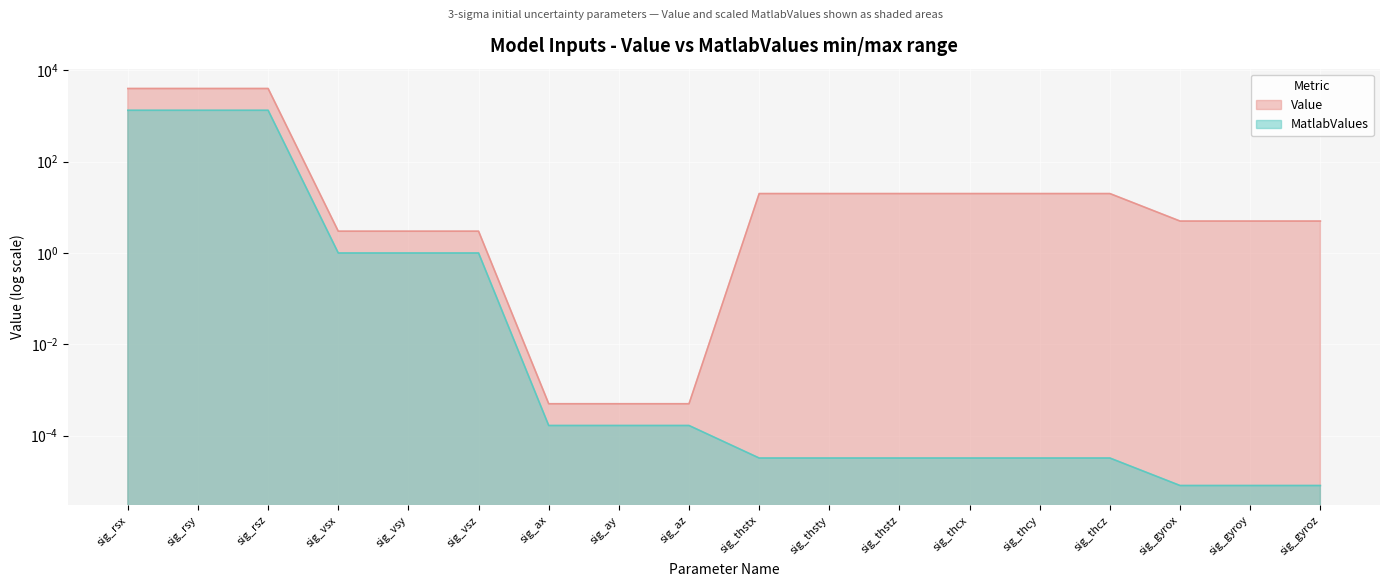

The value of MatlabValues at sig_gyrox is 0.0. True or false?

True